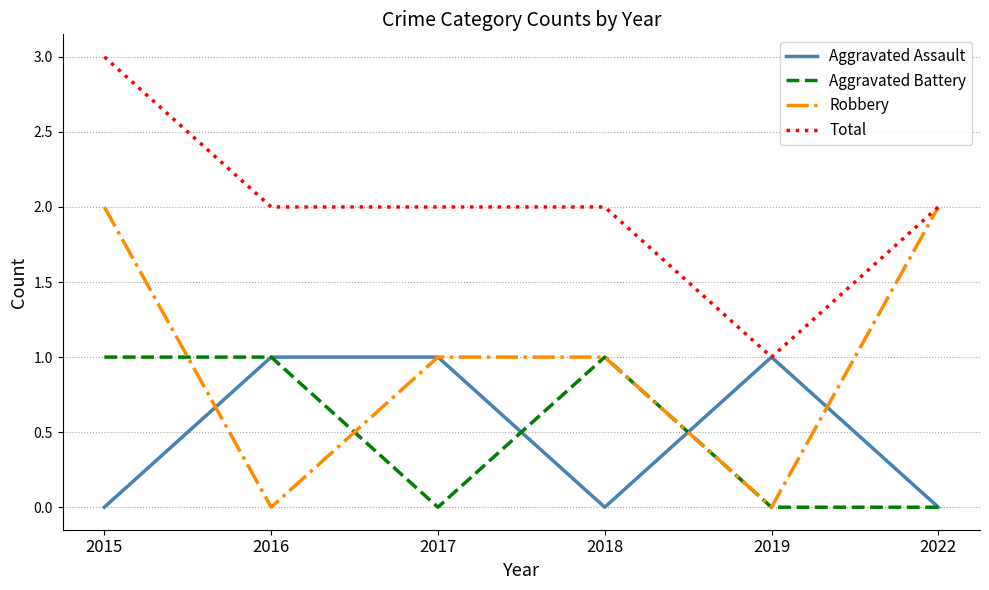

Which category has the highest value across all series?

2015